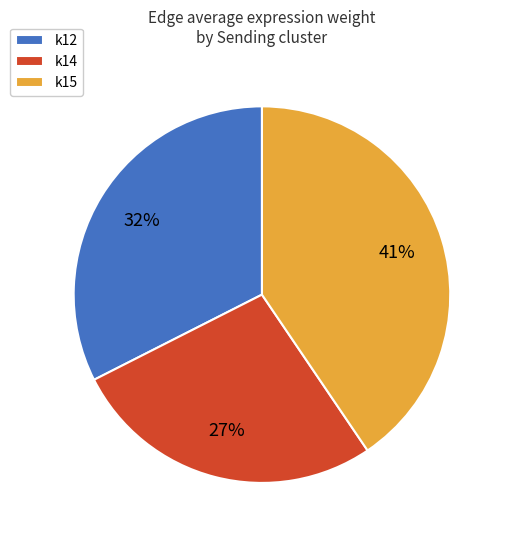

Do k15 and k12 together represent more than half of the pie?

Yes